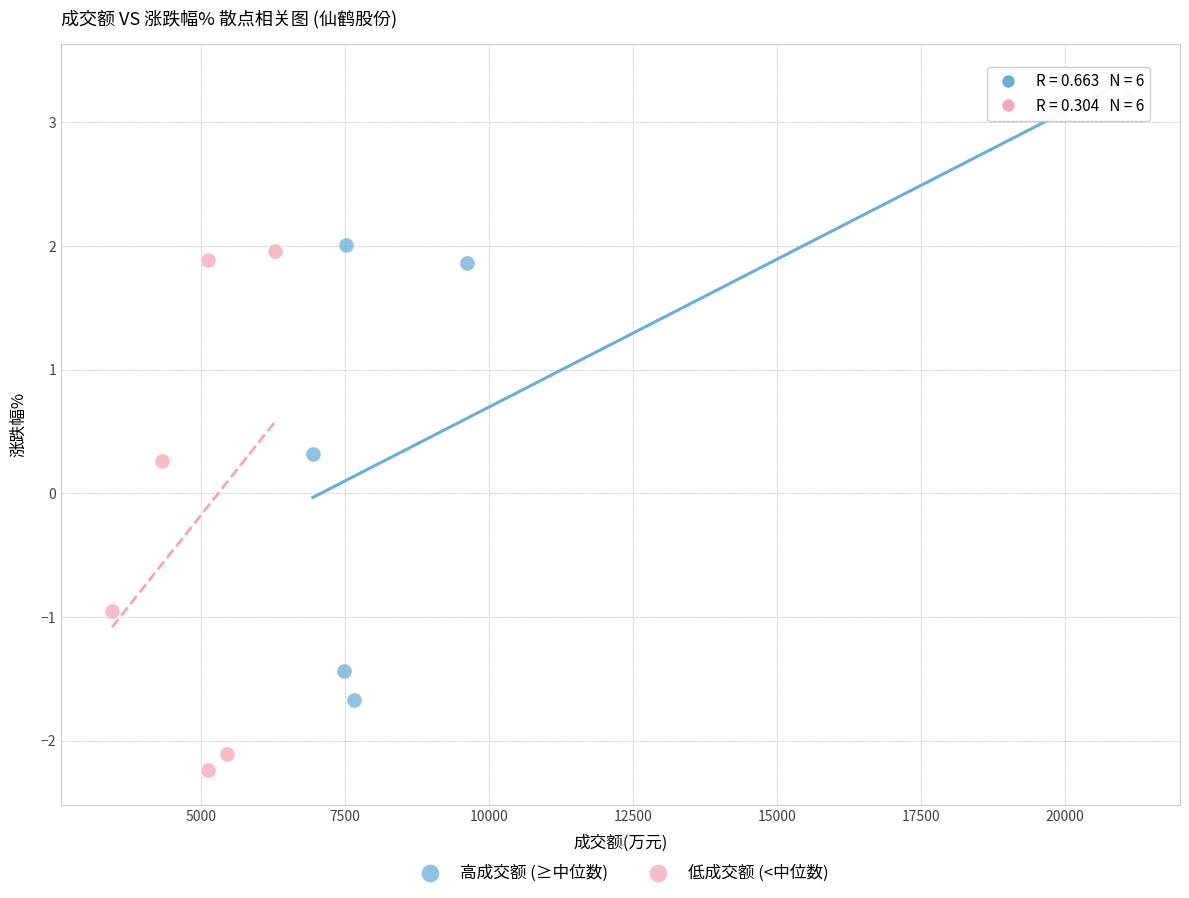

Which series contains the highest Y value?

高成交额 (≥中位数)